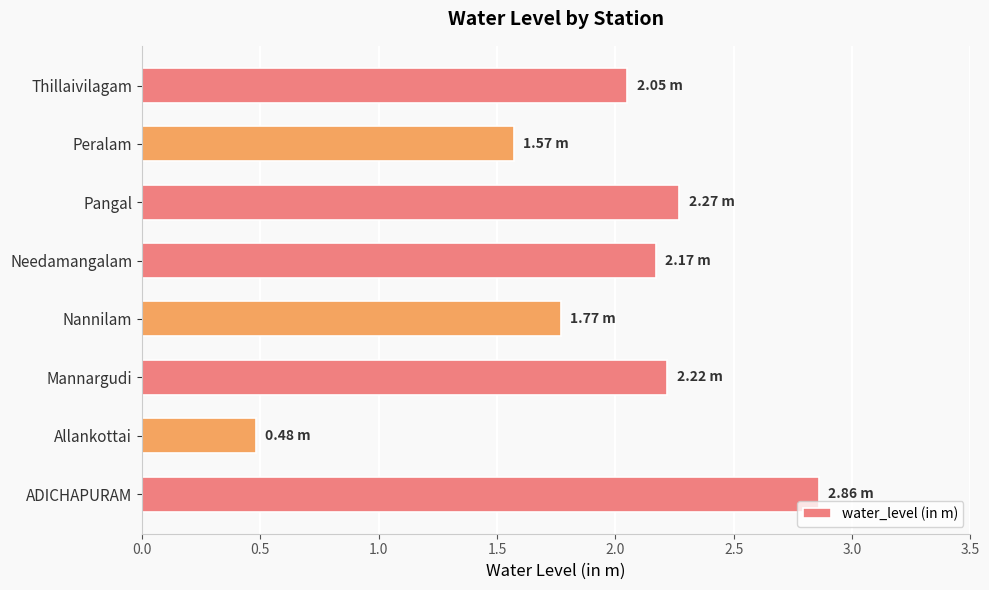

How many categories are shown in the chart?

8